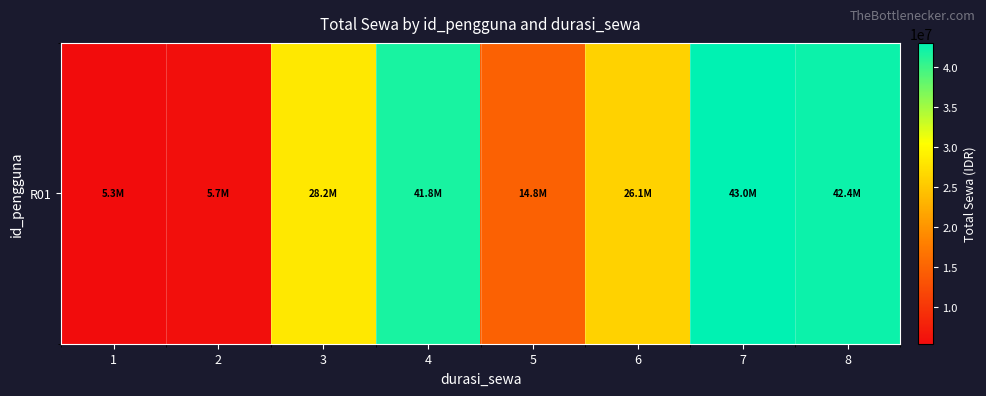

Reading right to left, what are all the values shown in this chart?

8=42400000	7=43050000	6=26100000	5=14750000	4=41800000	3=28200000	2=5700000	1=5350000